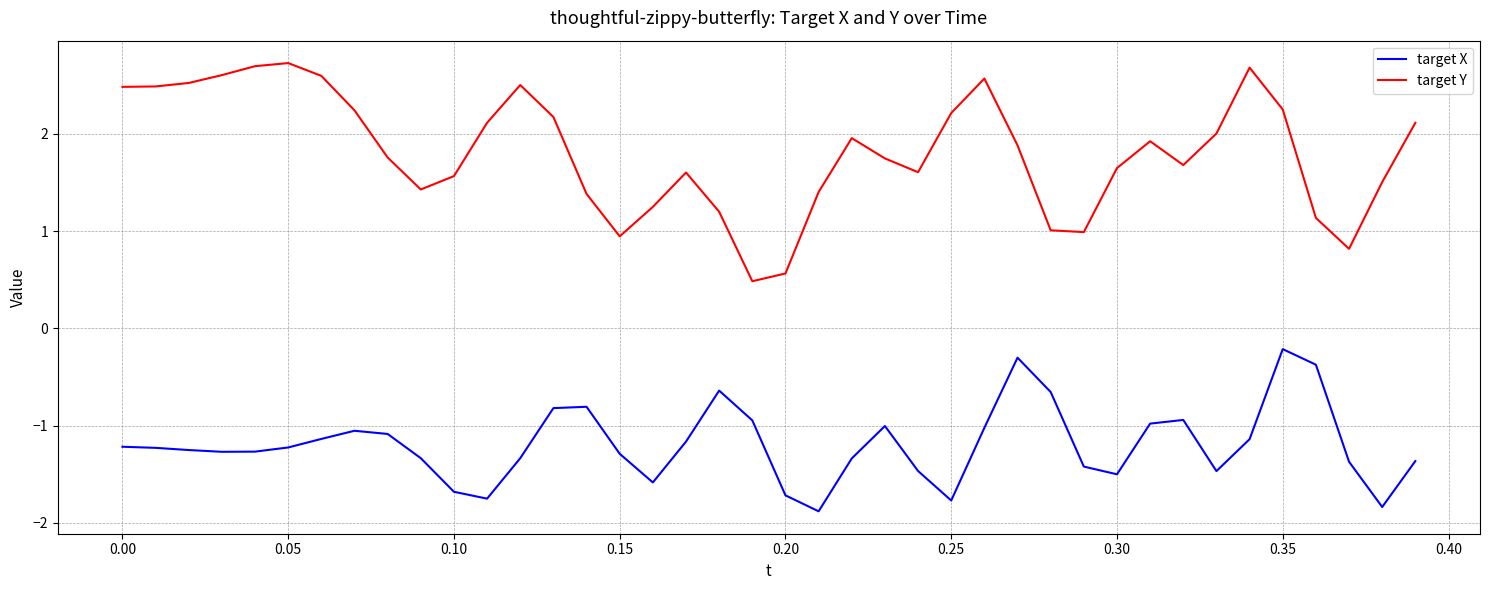

List the series in order of their peak value, highest first.

target Y, target X